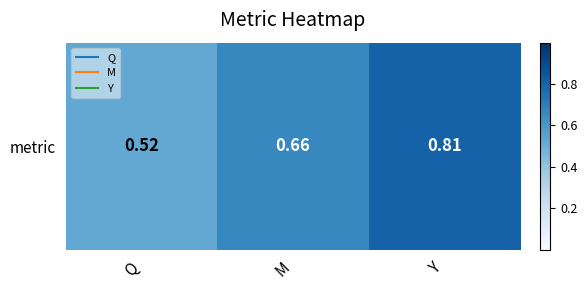

Count the values in the range 0 to 1.

3